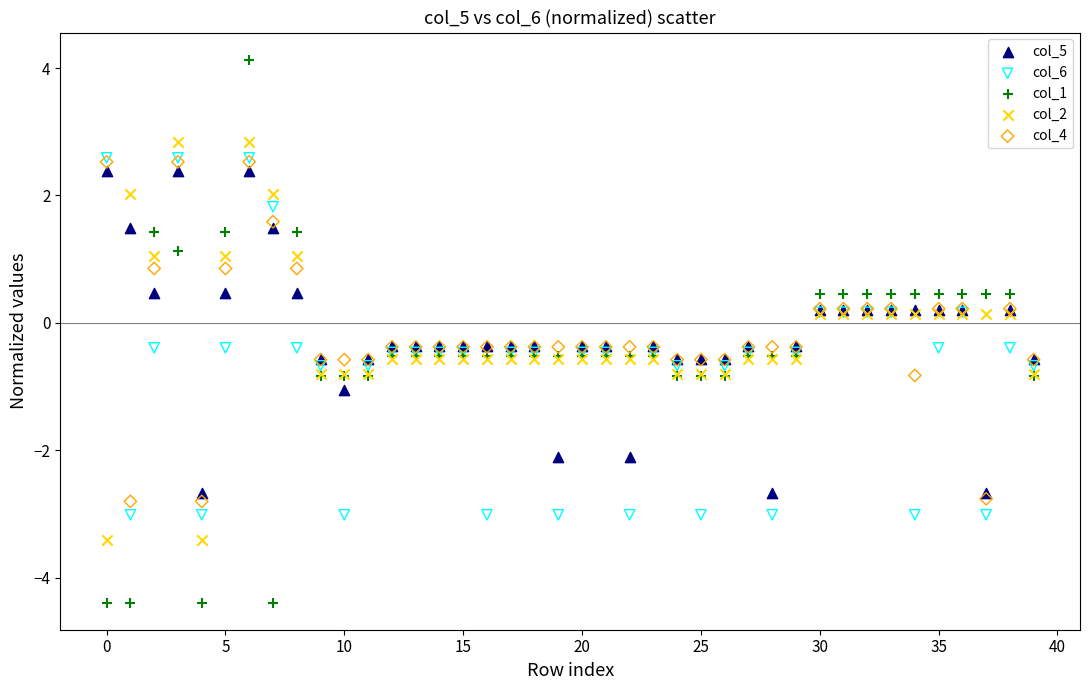

What are all the series names shown in the legend?

col_5, col_6, col_1, col_2, col_4